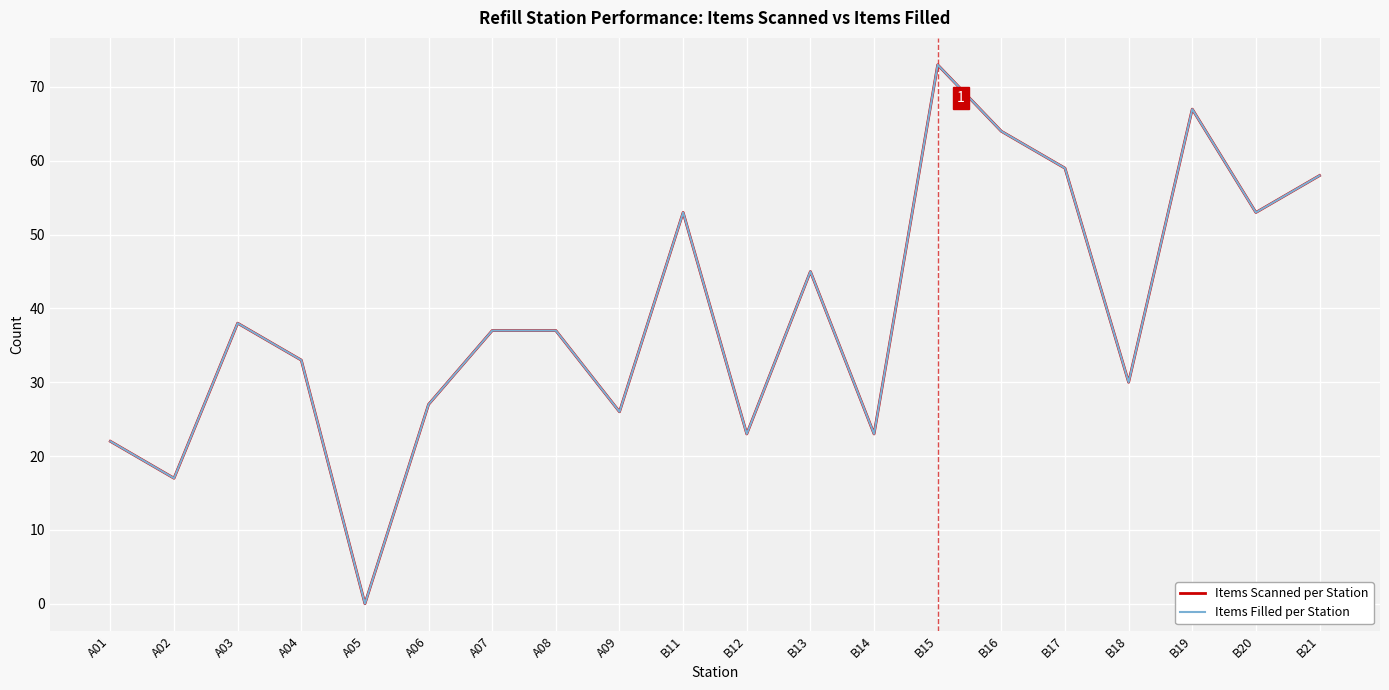

List the series in order of their peak value, highest first.

Items Scanned per Station, Items Filled per Station